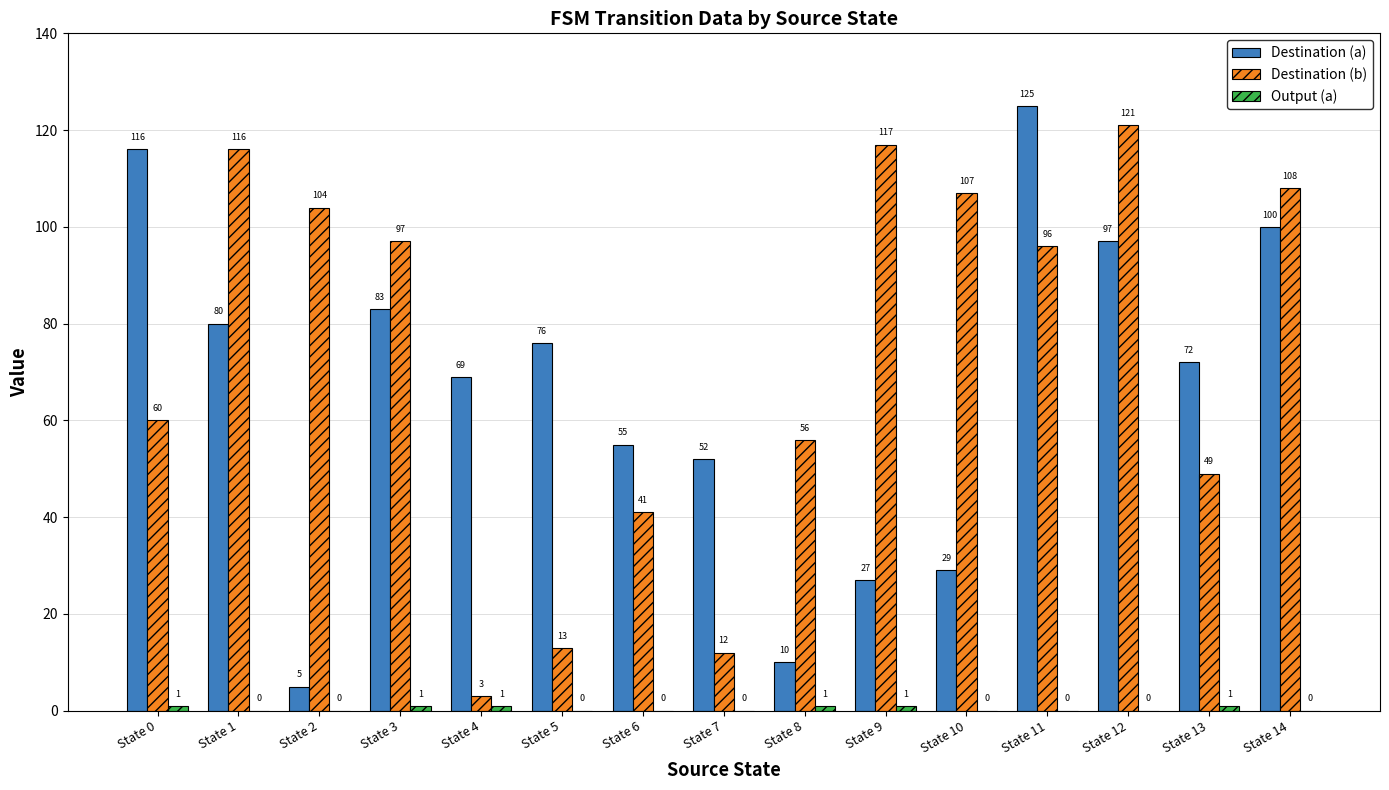

What is the sum of the Destination (b) values at State 6 and State 7?

53